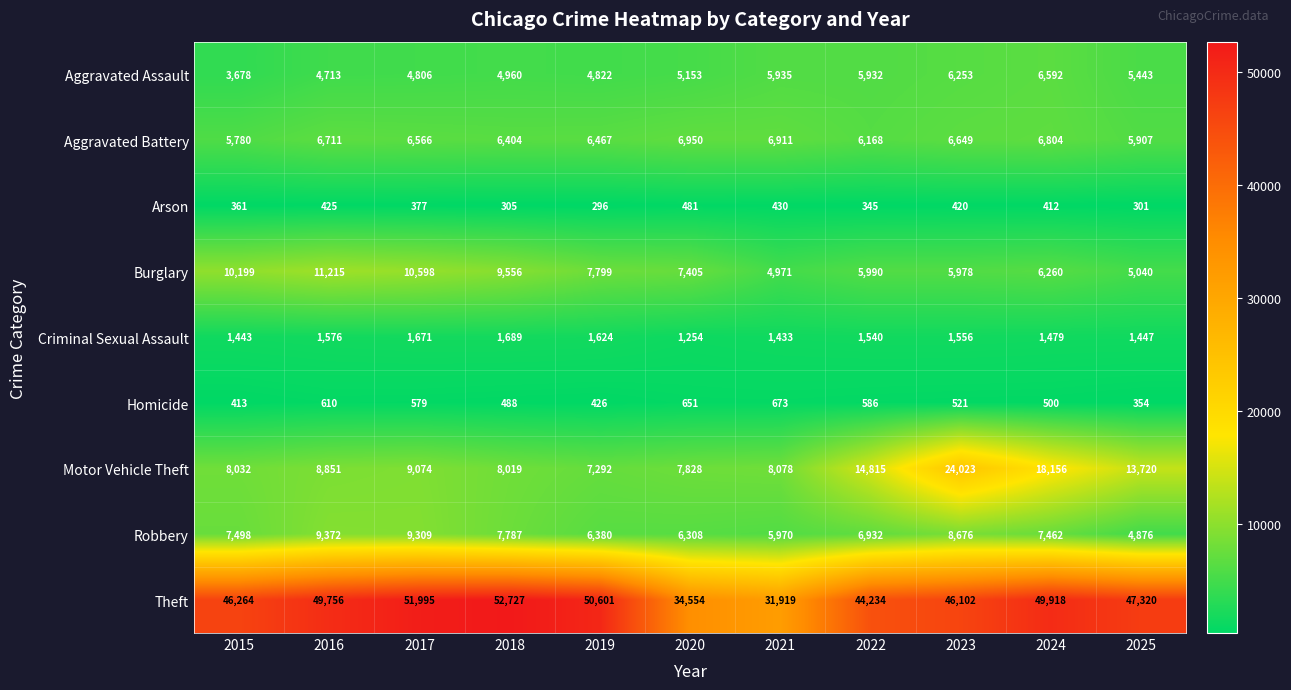

Rank the series at 2023 from lowest to highest value.

Arson, Homicide, Criminal Sexual Assault, Burglary, Aggravated Assault, Aggravated Battery, Robbery, Motor Vehicle Theft, Theft